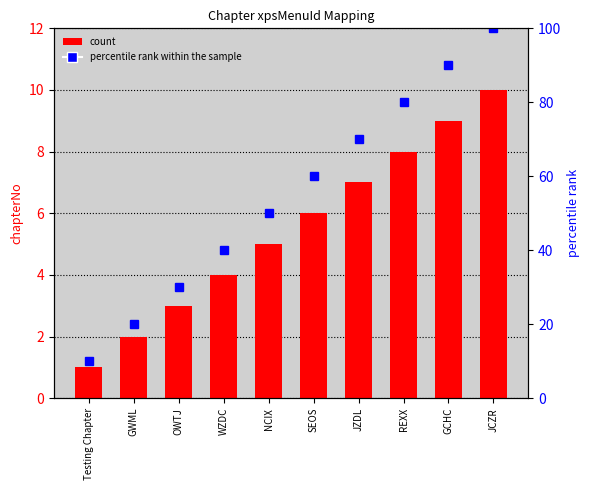

Rank the categories by chapterNo value from lowest to highest.

Testing Chapter, GWML, OWTJ, WZDC, NCIX, SEOS, JZDL, REXX, GCHC, JCZR